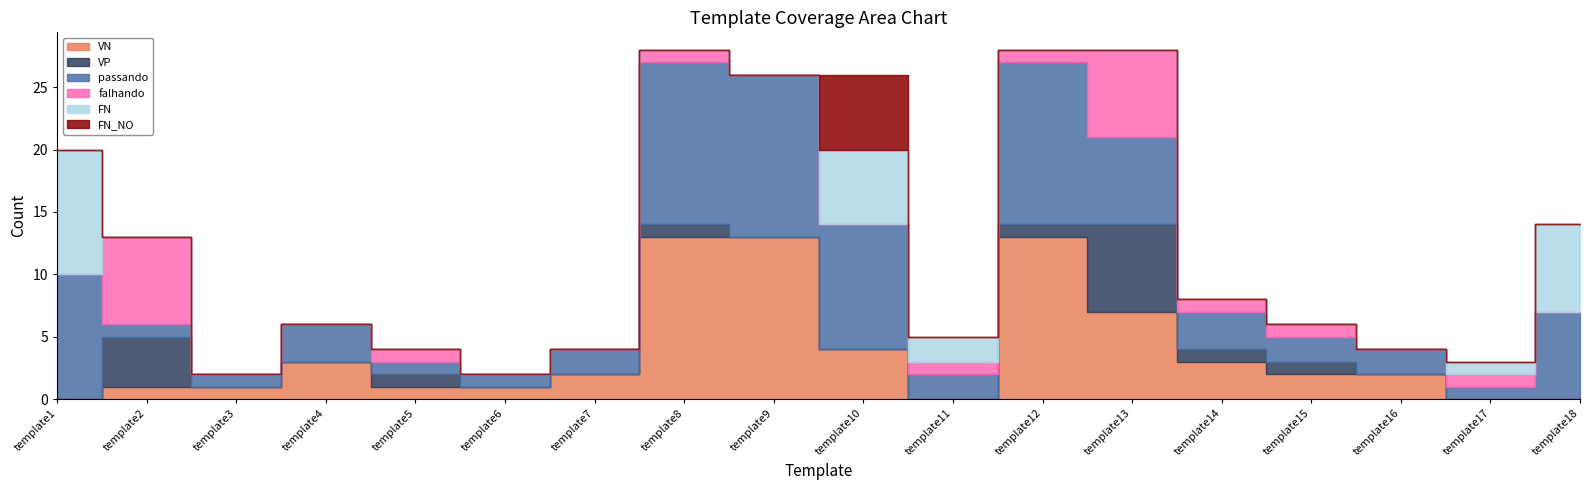

Between template14 and template6, which is larger?

template14